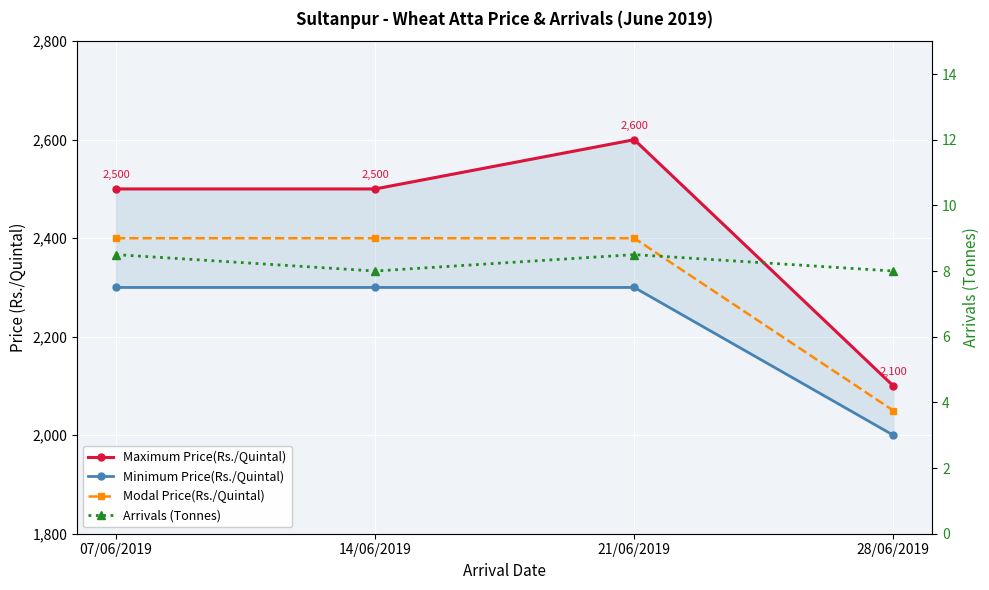

Read the Maximum Price(Rs./Quintal) value at 21/06/2019.

2600.0